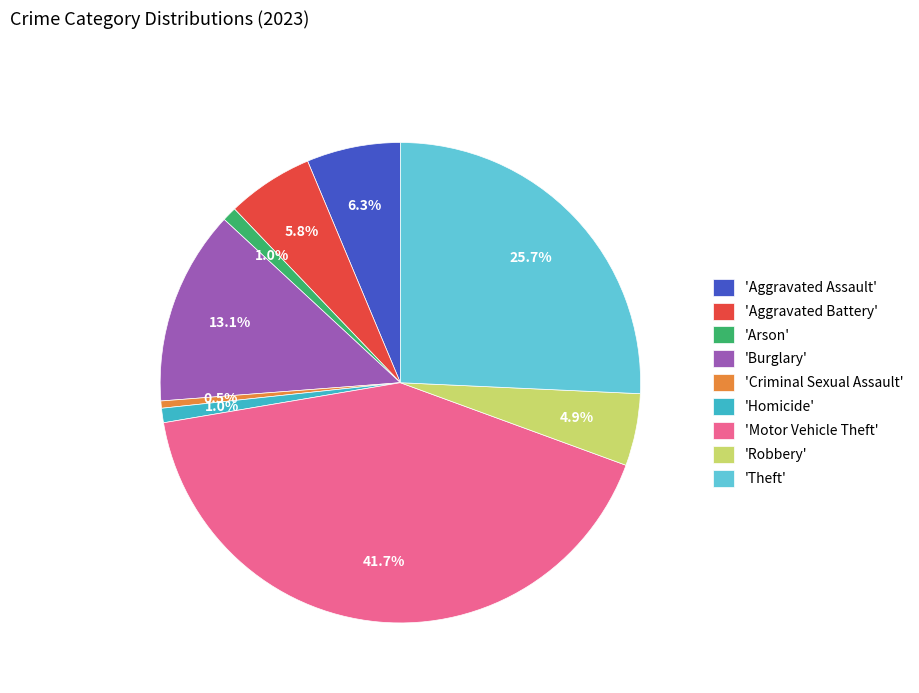

To the nearest percent, what is the difference between the largest and smallest slice percentages?

41%